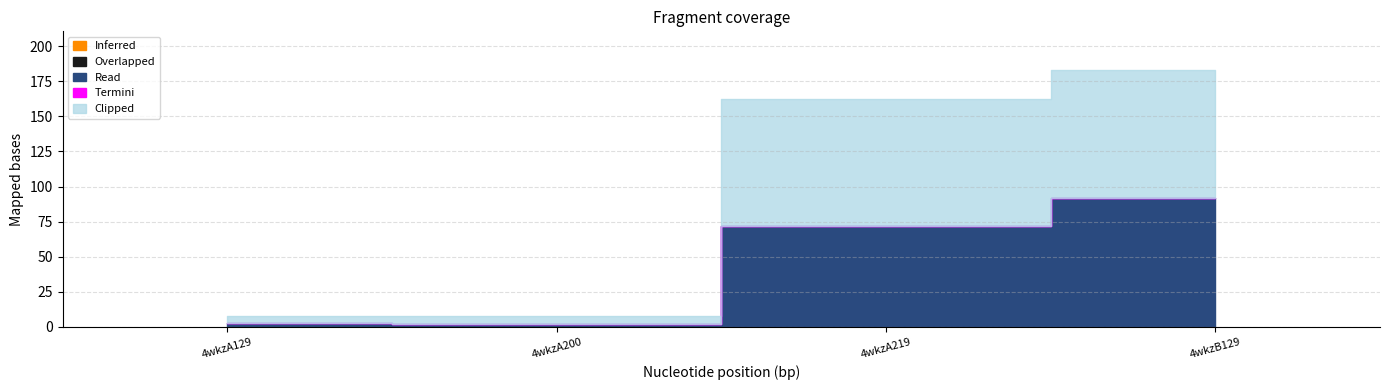

At which category is the sum across all series the highest?

4wkzB129